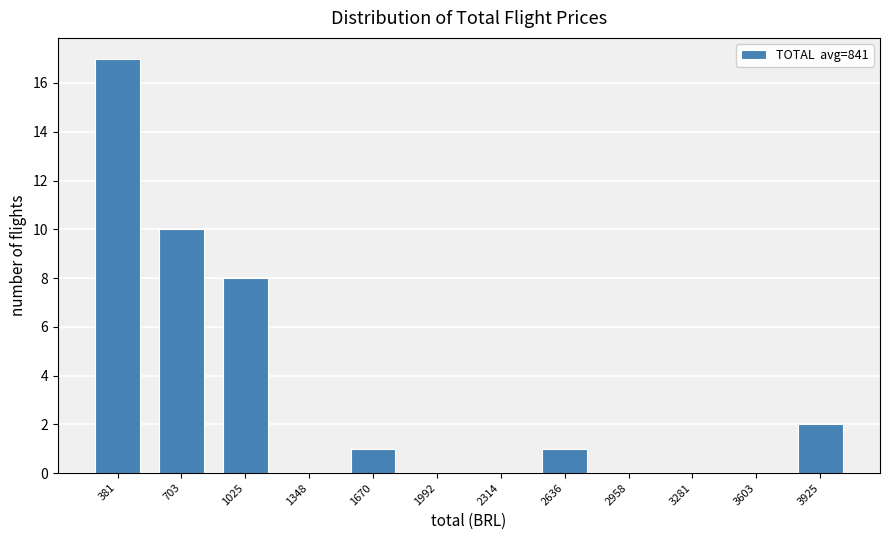

Reading left to right, transcribe this chart: for each bar, give the range it covers on the x-axis and its height. Neither the bar edges nor the heights are printed on the chart, so give them approximately, as read against the axes.

200 to 550: 17
550 to 850: 10
850 to 1200: 8
1200 to 1500: 0
1500 to 1850: 1
1850 to 2150: 0
2150 to 2500: 0
2500 to 2800: 1
2800 to 3100: 0
3100 to 3450: 0
3450 to 3750: 0
3750 to 4100: 2